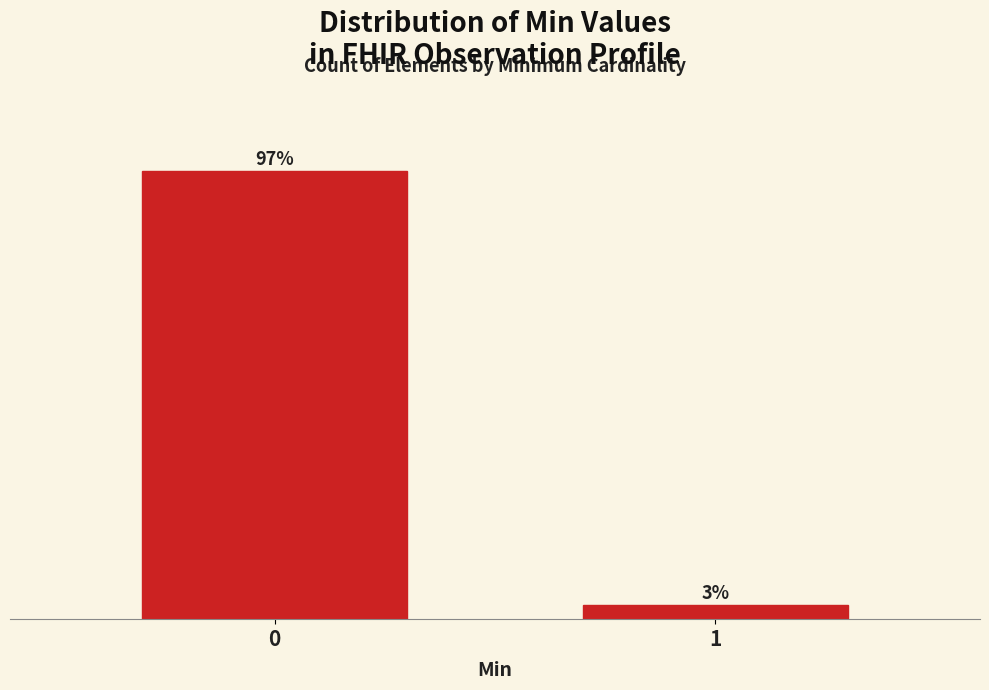

List the labels in order of value, largest first.

0, 1